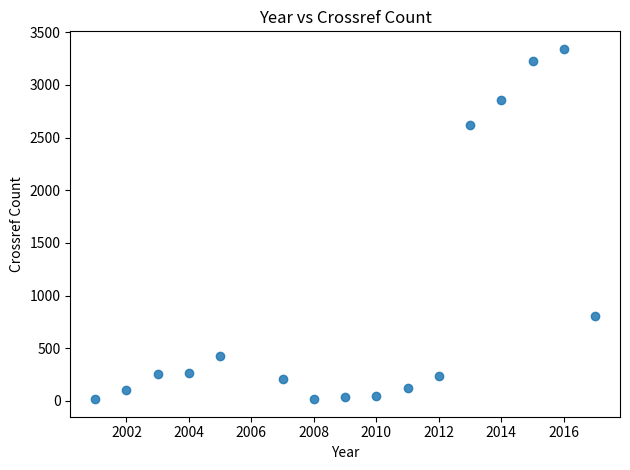

What Y value in the scatter plot is closest to 1679?

803